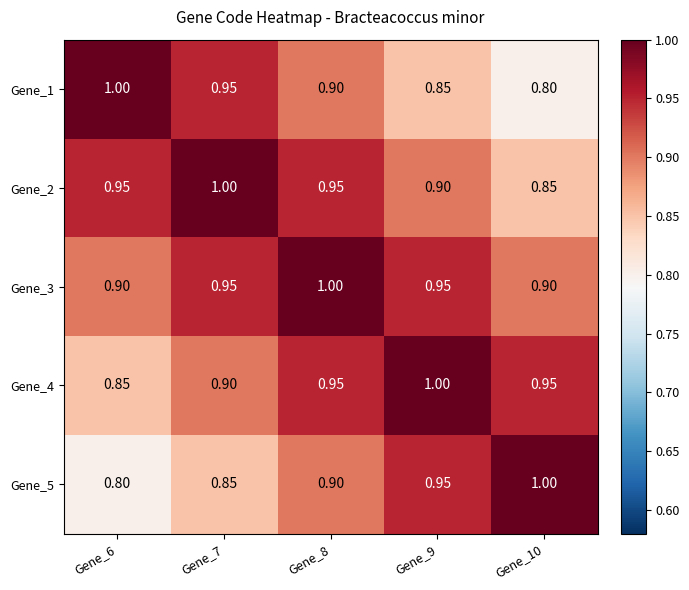

Is the value of Gene_2 at Gene_7 greater than the value of Gene_3 at Gene_10?

Yes